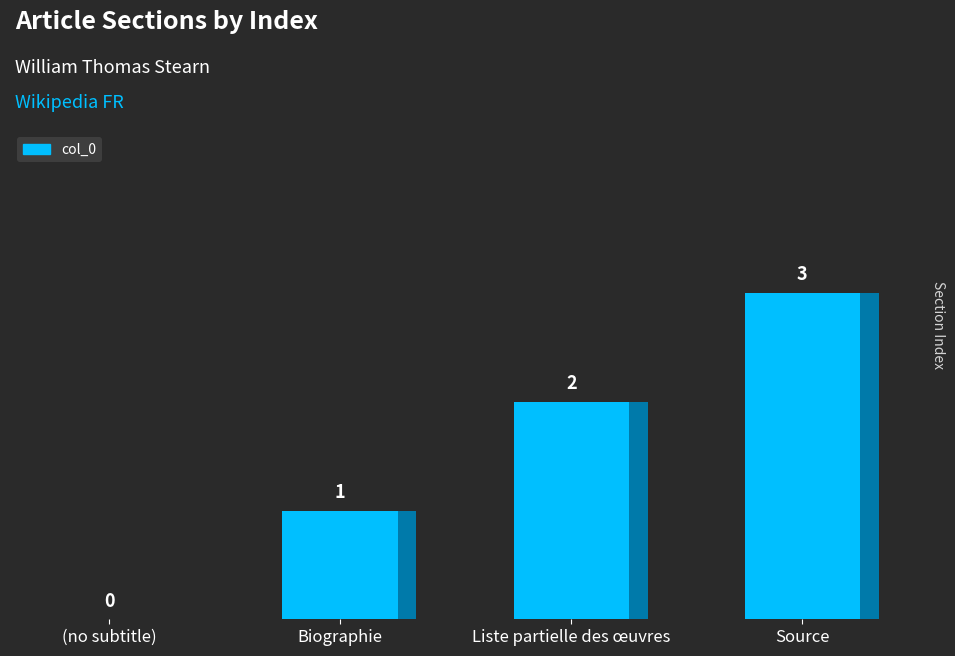

Read the value at Biographie.

1